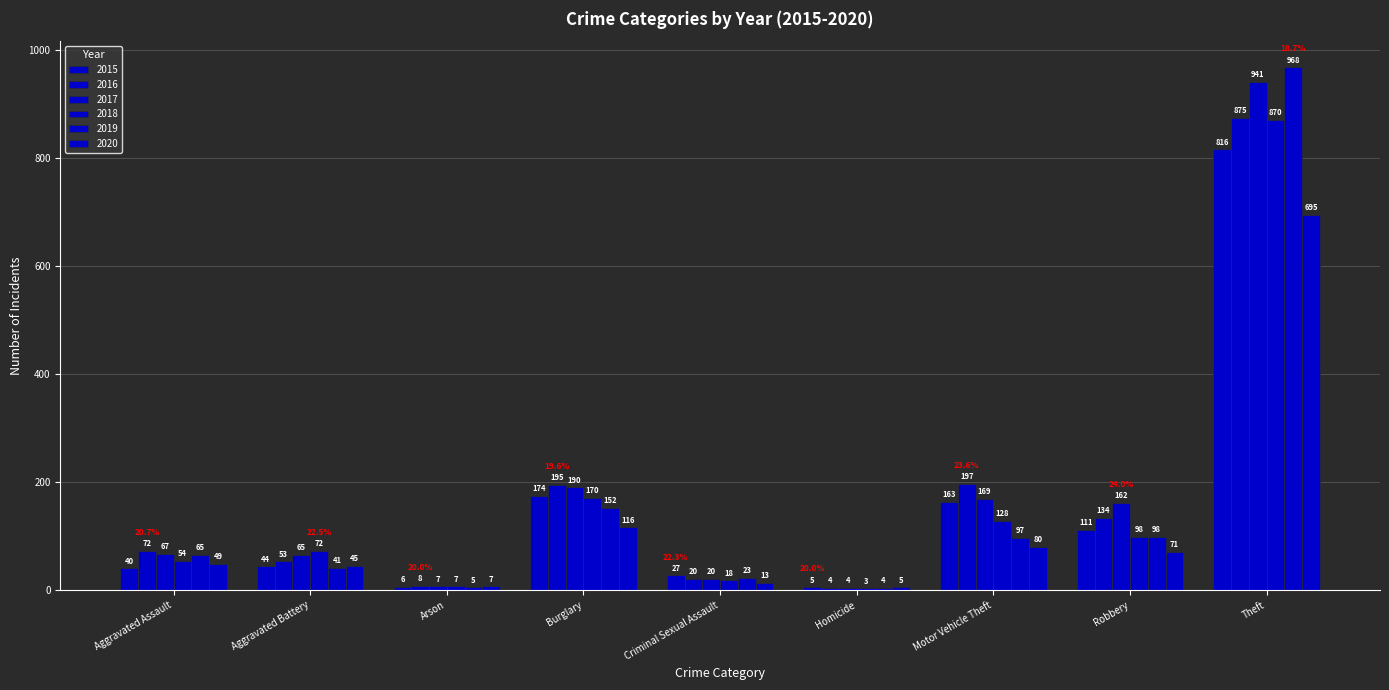

The 2015 series shows 166 at Robbery. True or false?

False